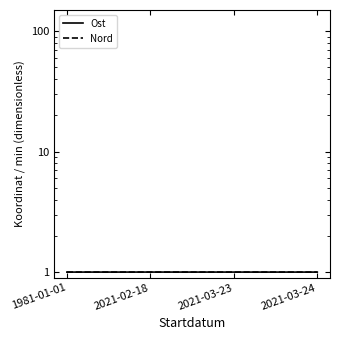

What are all the series names shown in the legend?

Ost, Nord